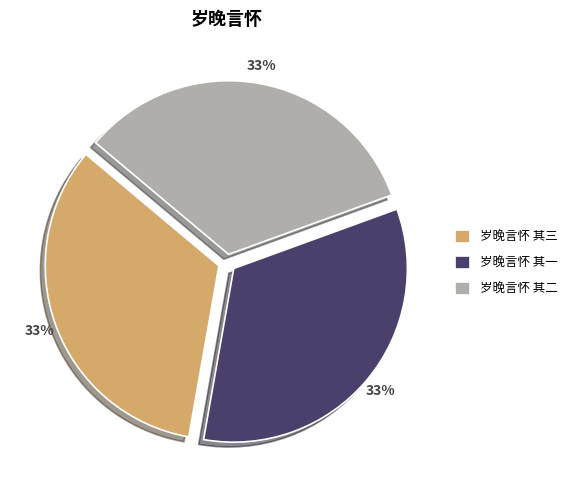

The 岁晚言怀 其三 slice represents 33% of the pie. True or false?

True